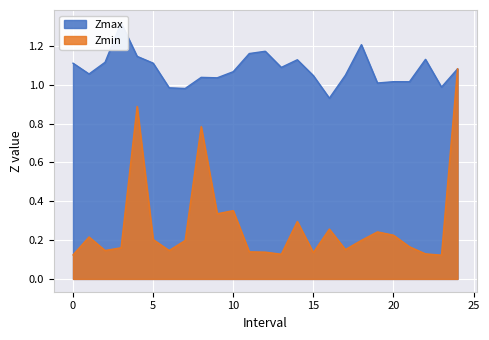

Is the value of Zmin at 20 greater than the value of Zmax at 14?

No